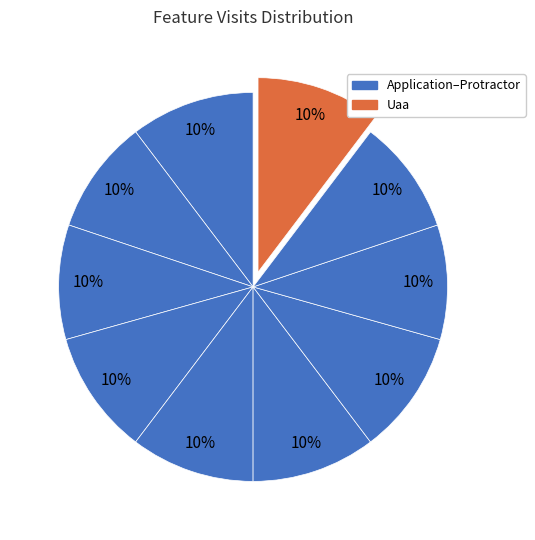

How many slices are in this pie chart?

10